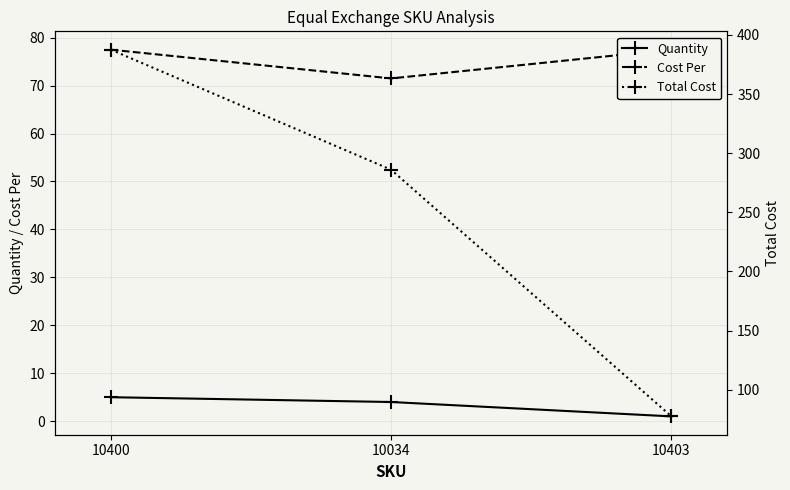

What is the difference between the highest and lowest values at 10400?

382.5